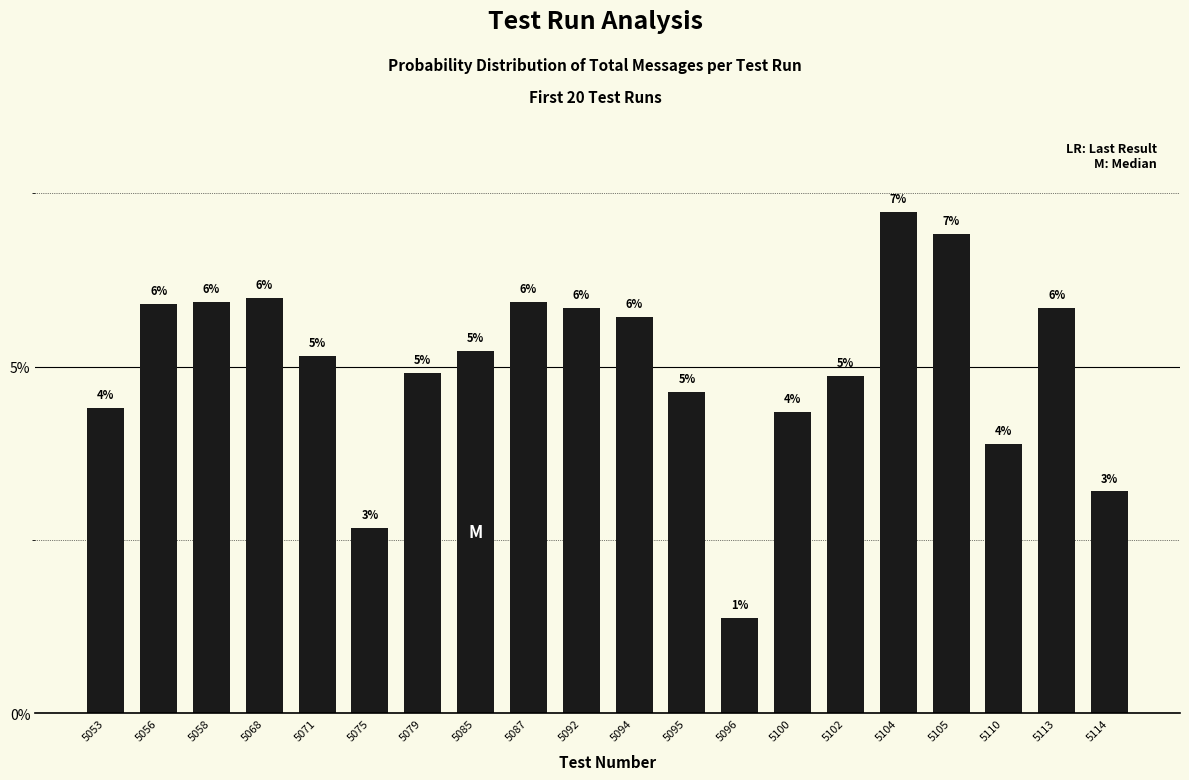

What is the value of the 11th bar from the left?

5.7